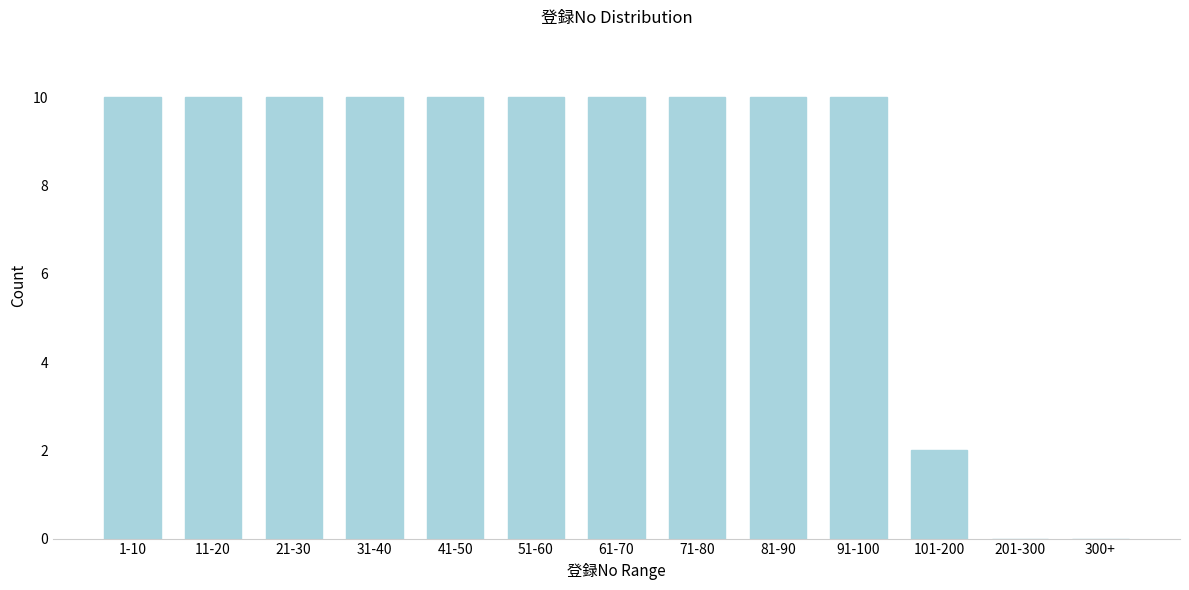

Reading left to right, extract all data points from this chart.

1-10=10	11-20=10	21-30=10	31-40=10	41-50=10	51-60=10	61-70=10	71-80=10	81-90=10	91-100=10	101-200=2	201-300=0	300+=0